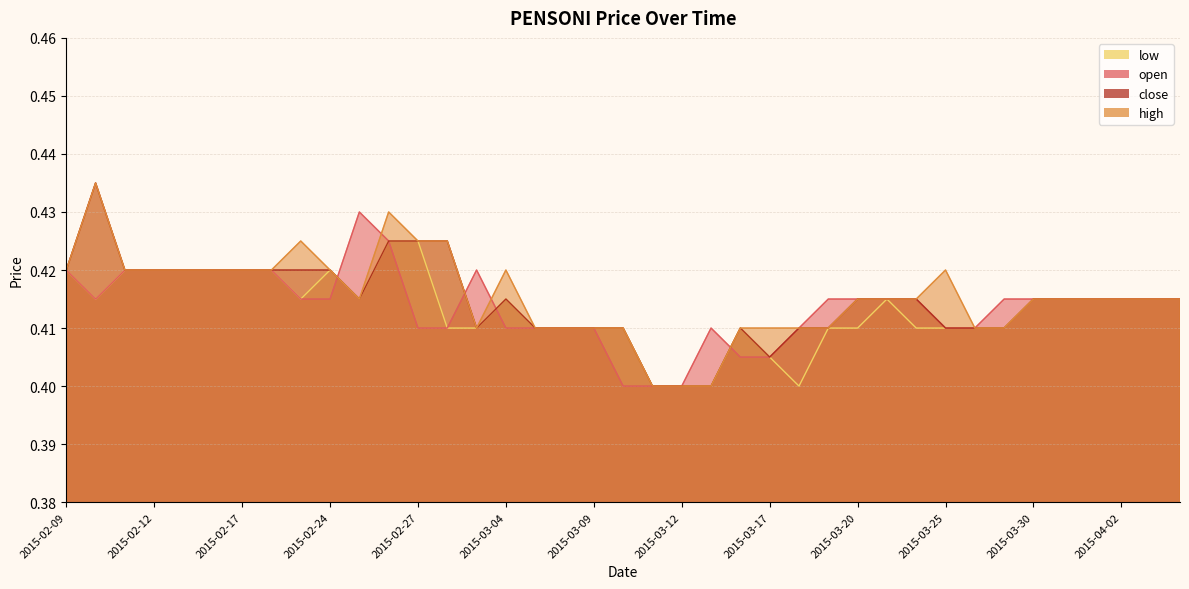

Which series has the largest range (max minus min)?

high